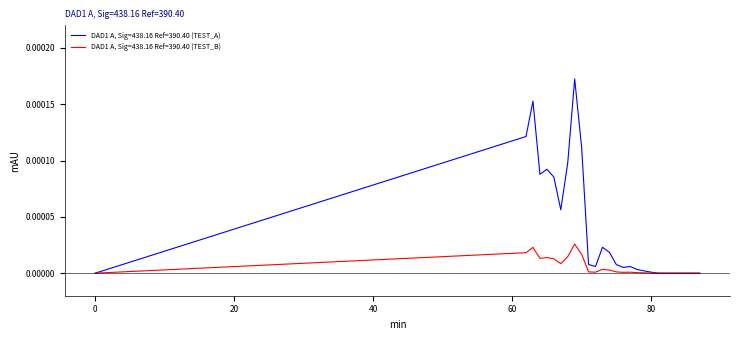

Rank the series by their maximum value, from highest to lowest.

DAD1 A, Sig=438.16 Ref=390.40 (TEST_A), DAD1 A, Sig=438.16 Ref=390.40 (TEST_B)